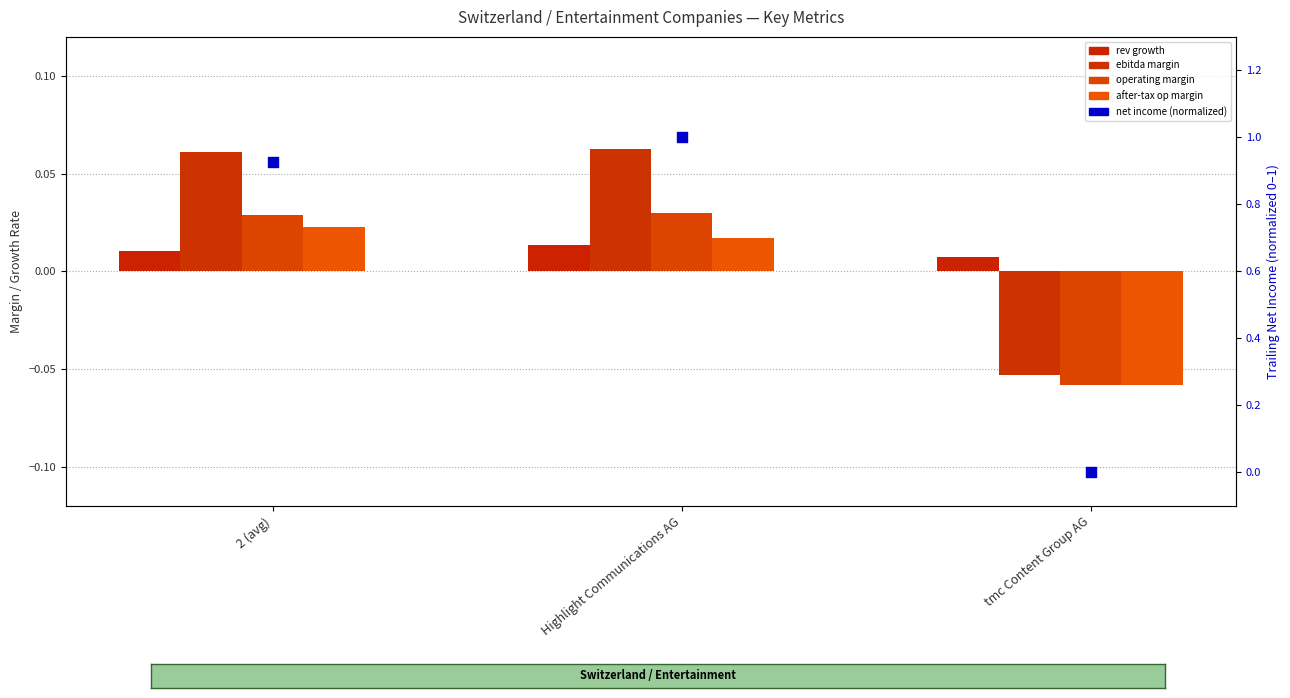

Is the value of trailing_net_income (normalized) at Highlight Communications AG greater than the value of historical_growth_revenue_last_5_years at tmc Content Group AG?

Yes